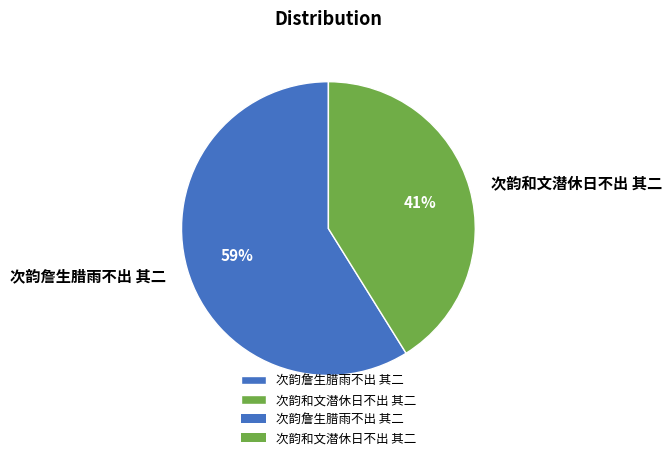

Does 次韵和文潜休日不出 其二 represent more than half of the total?

No